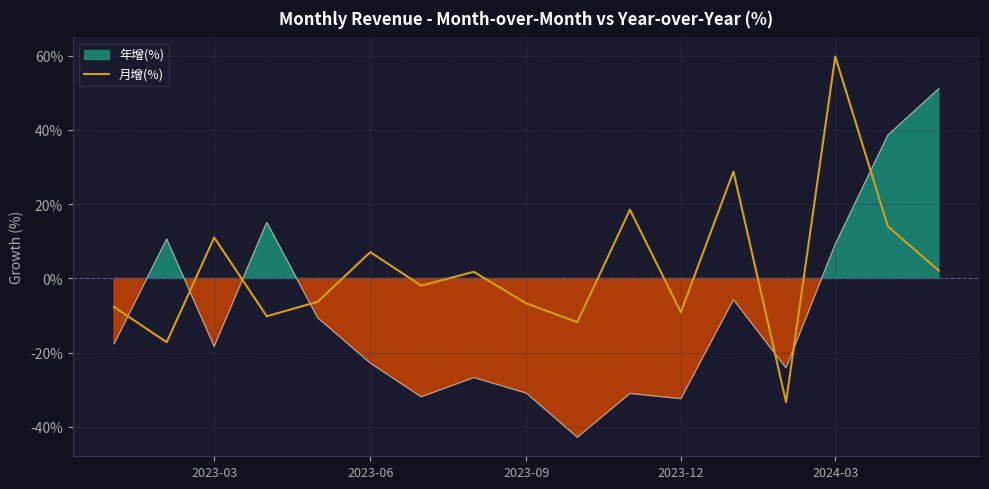

How many points are lower than both their immediate neighbors (excluding endpoints)?

6